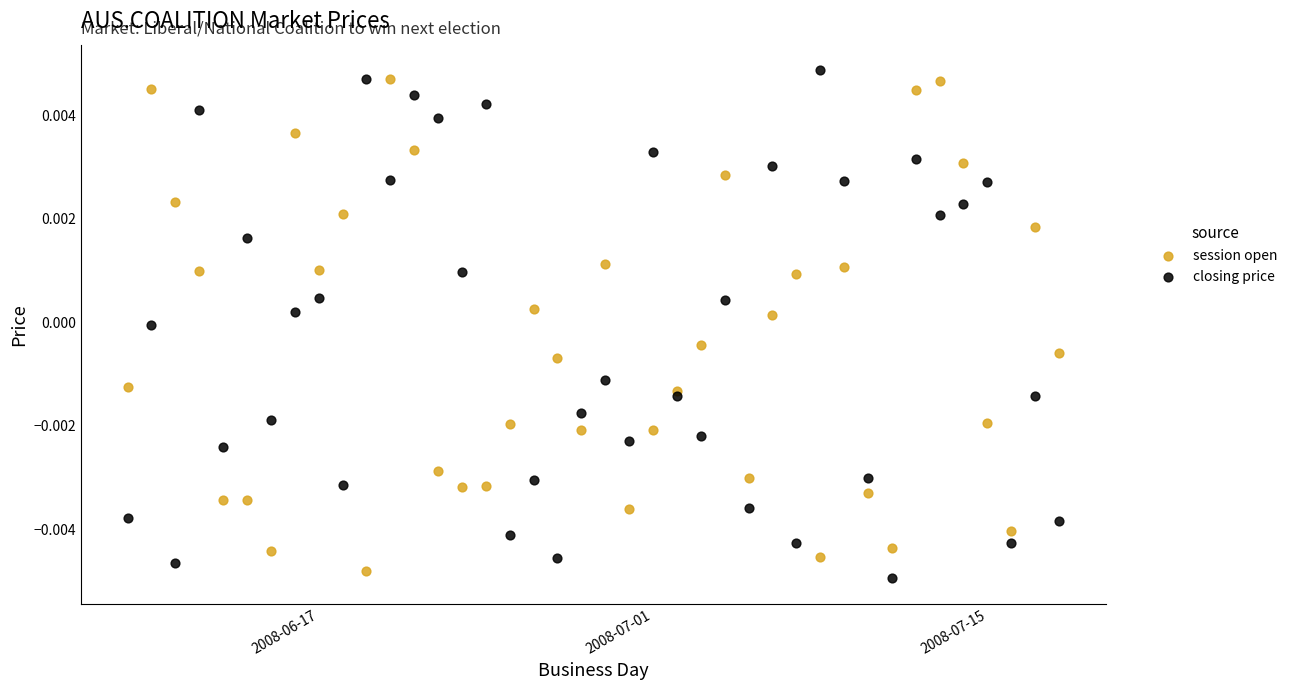

What are all the series names shown in the legend?

session open, closing price